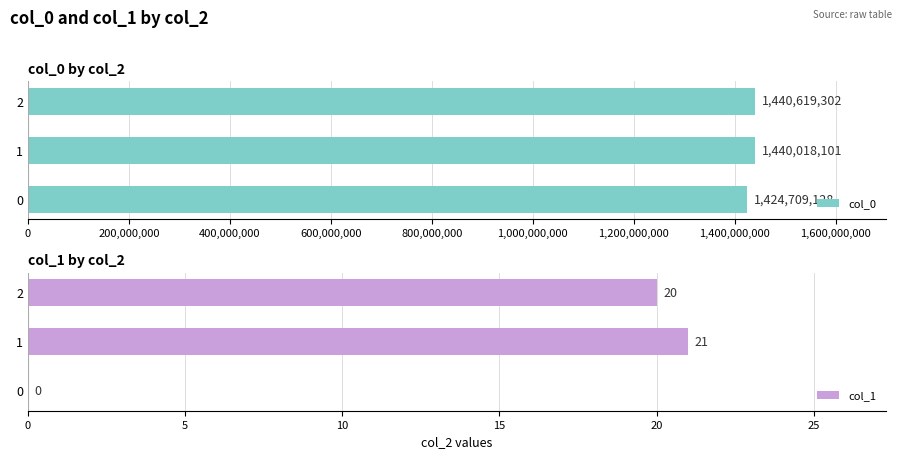

What is the maximum value shown in the chart?

1440619302